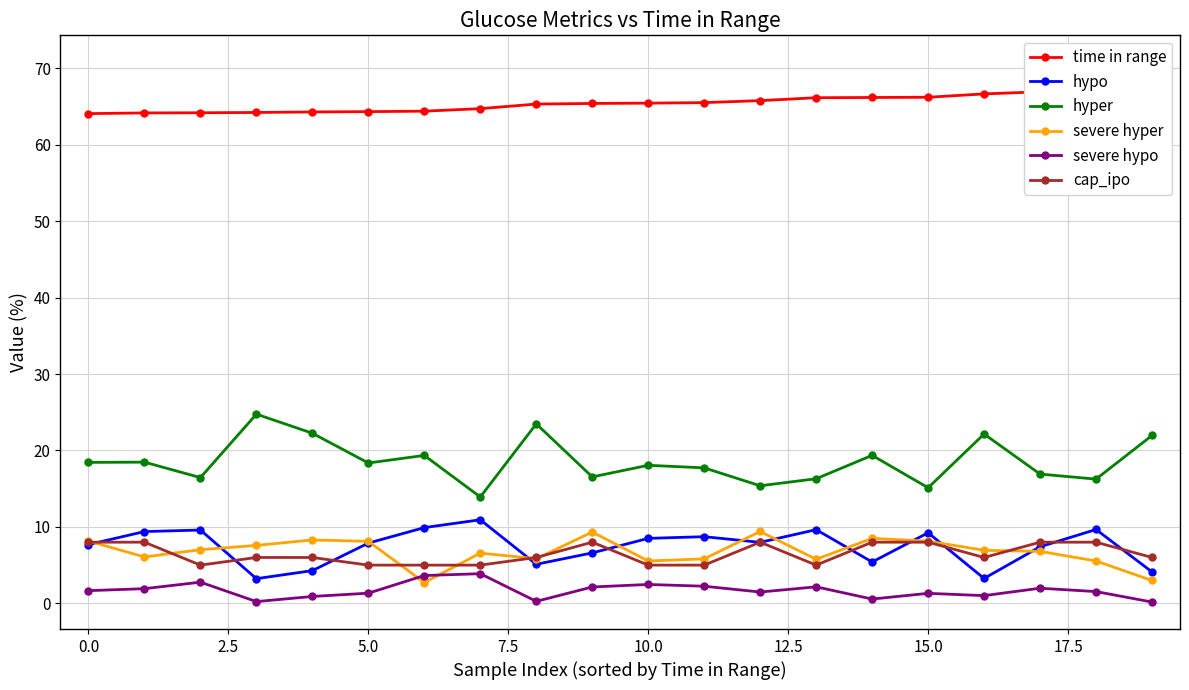

True or false: severe hyper and hyper intersect in this chart.

False